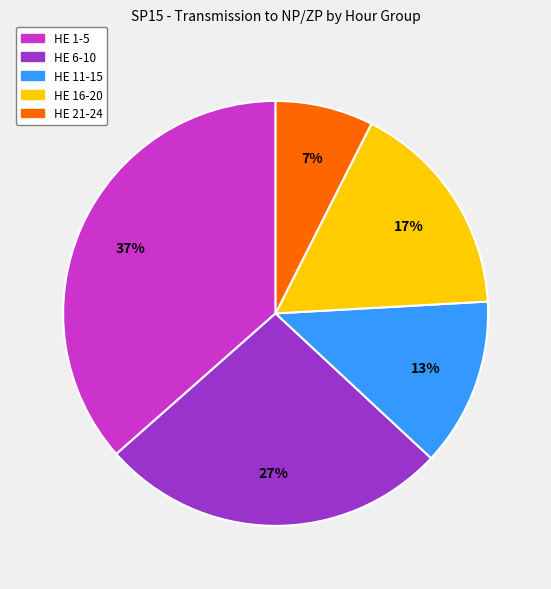

To the nearest percent, what is the average slice percentage?

20%